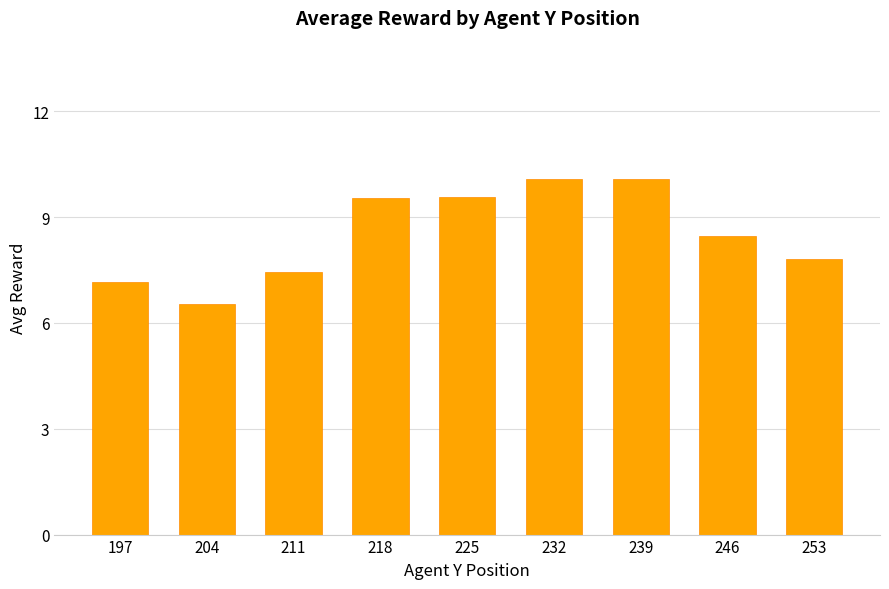

True or false: the data shows 3.1 at 225.

False